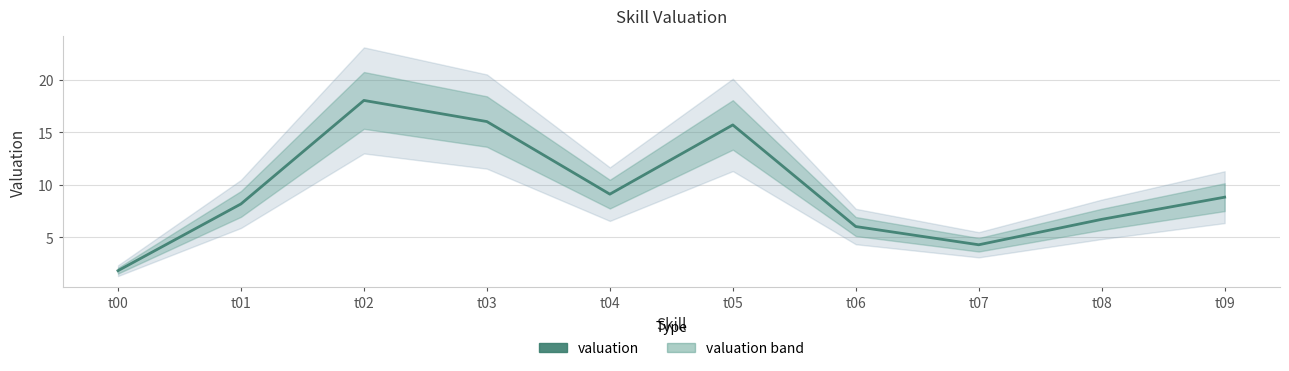

True or false: the data shows 8.2 at t01.

True